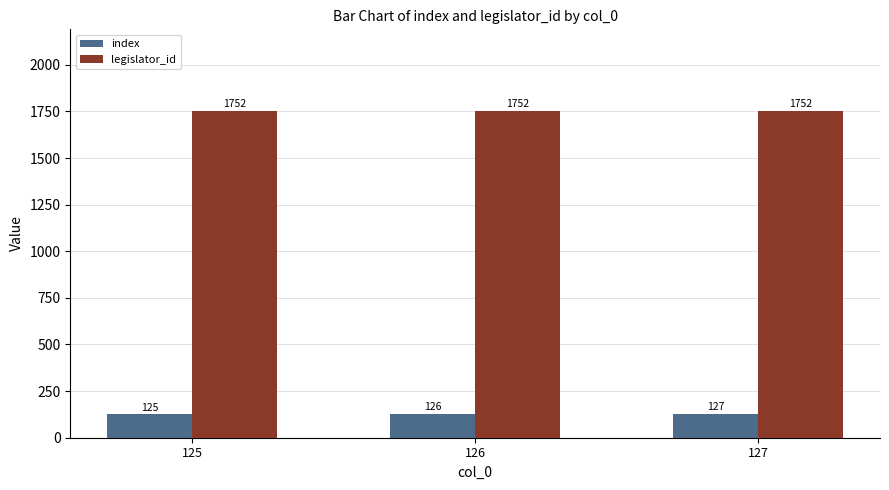

Reading left to right, transcribe all the data shown in this chart.

index: 125	126	127
legislator_id: 1752	1752	1752